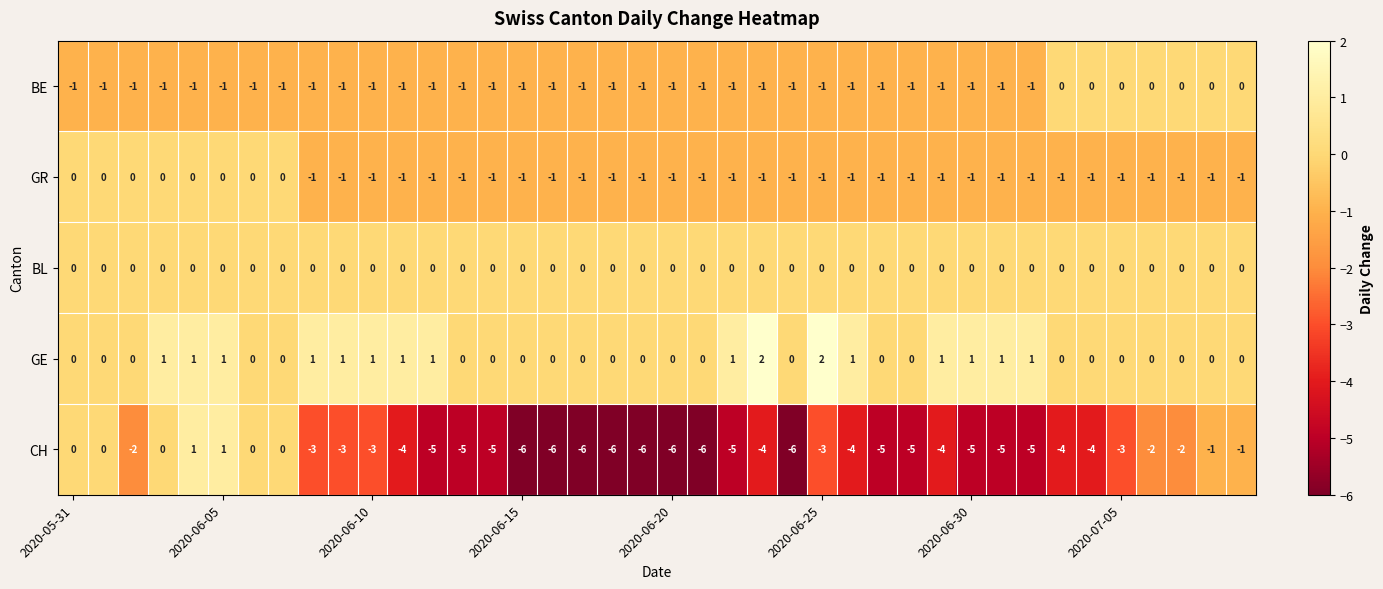

What is the sum of all GE values?

18